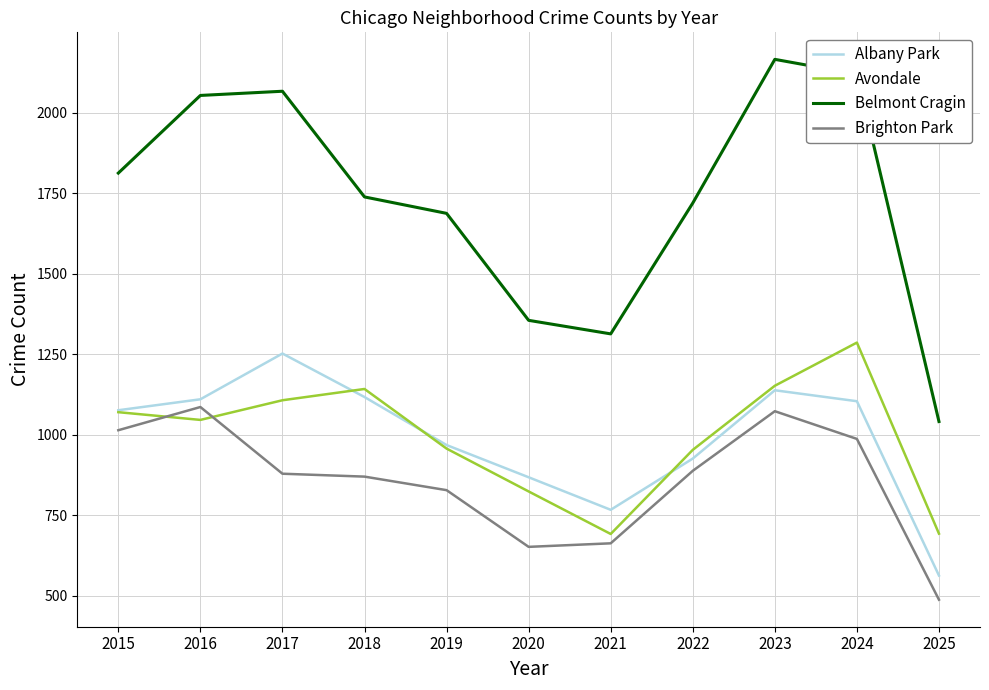

True or false: Belmont Cragin and Avondale cross at least once.

False